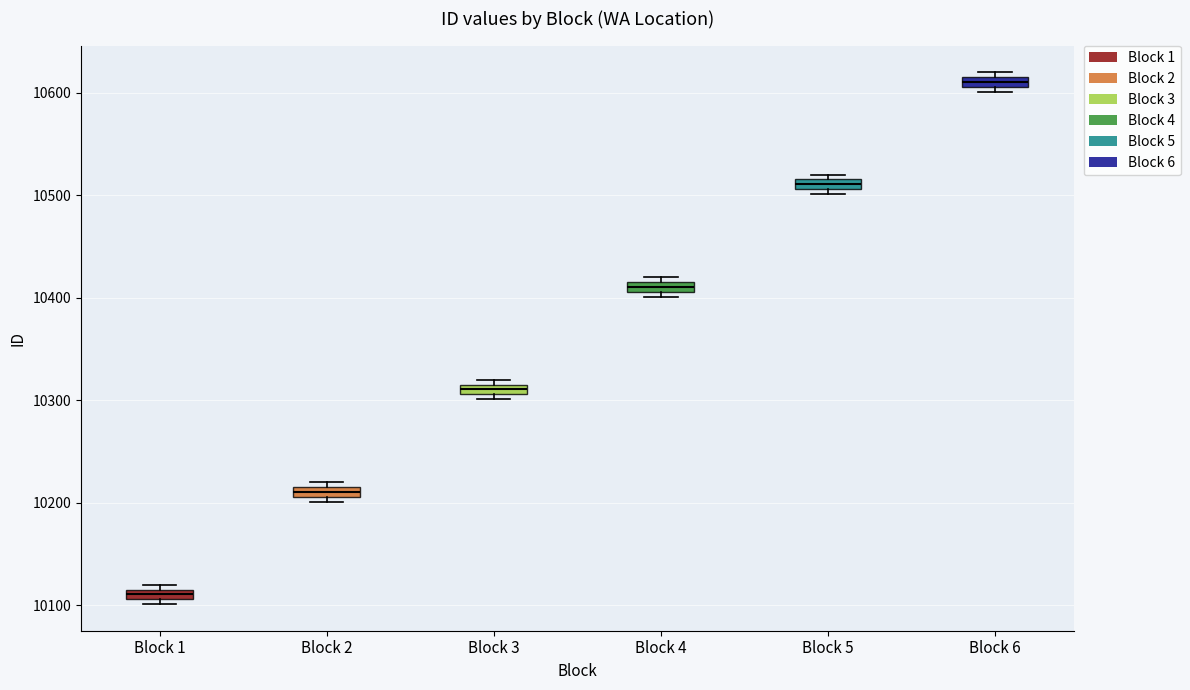

Where is the upper edge of the box for Block 1 on the y-axis? The values are not printed on the chart, so give them approximately, as read against the axis.

10120